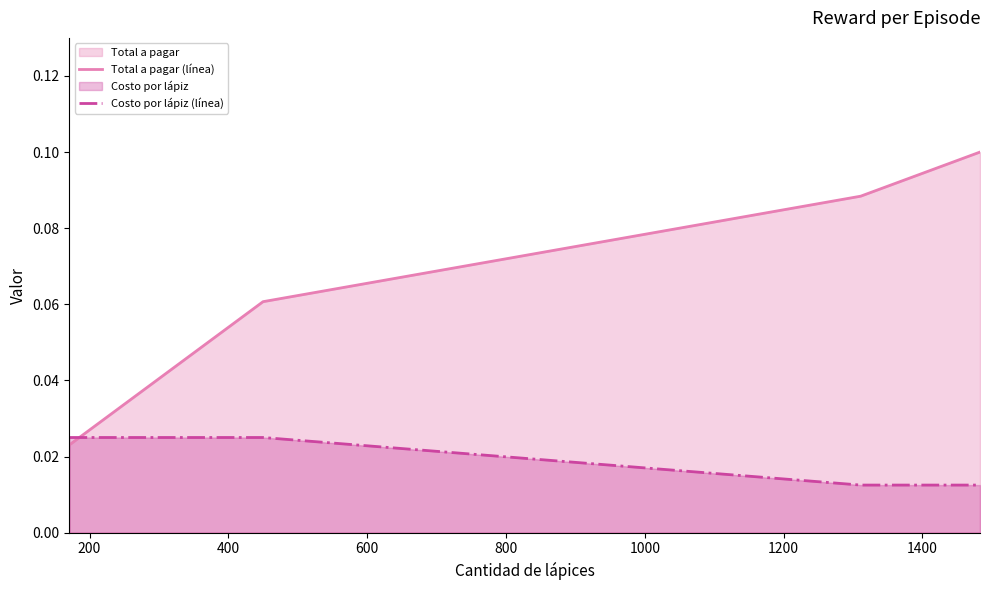

List the series in order of their overall mean, highest first.

Total a pagar (línea), Costo por lápiz (línea)